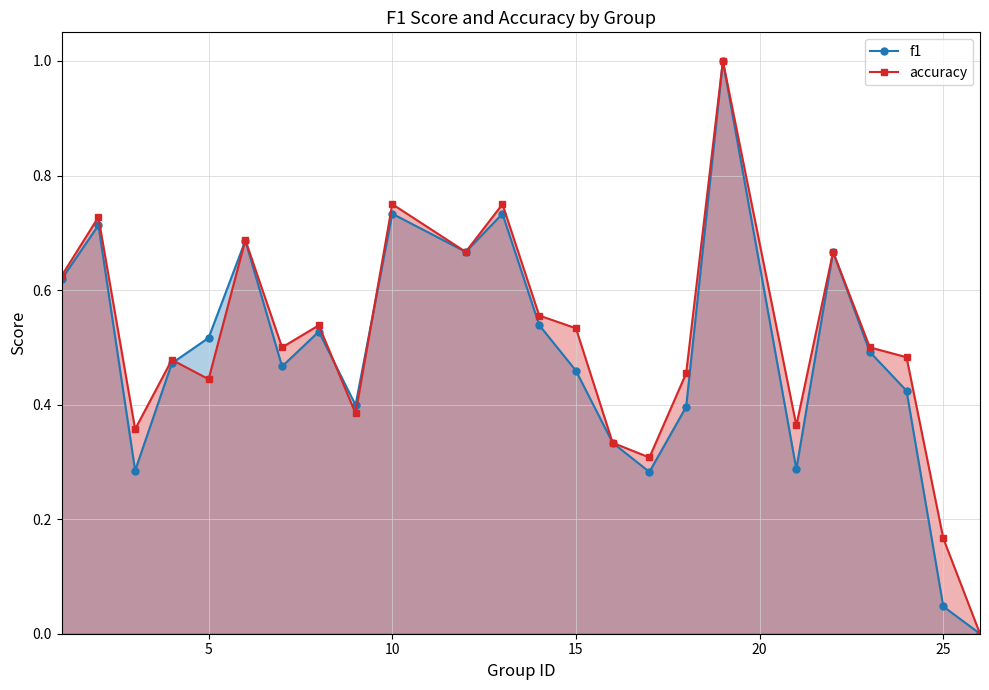

What is the greatest value displayed?

1.0